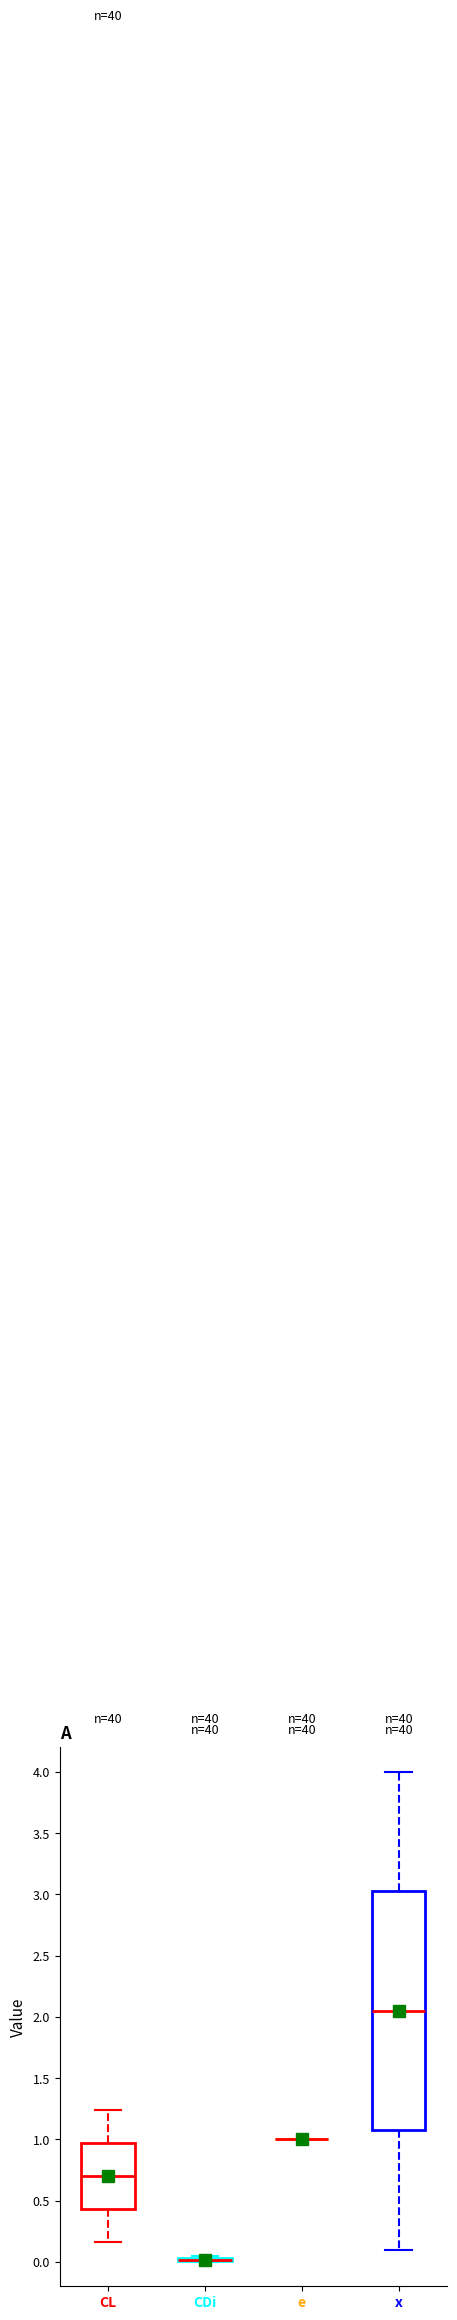

Reading left to right, transcribe this box plot: for each box, give where its median line is, the range the box spans, and where its two whiskers end, as read against the y-axis. The values are not printed on the chart, so give them approximately, as read against the axis.

CL: median 0.70, box 0.45 to 0.95, whiskers 0.15 to 1.25
CDi: box collapsed to a line at 0.00, whiskers 0.00 to 0.05
e: box collapsed to a line at 1.00, whiskers 1.00 to 1.00
x: median 2.05, box 1.10 to 3.05, whiskers 0.10 to 4.00